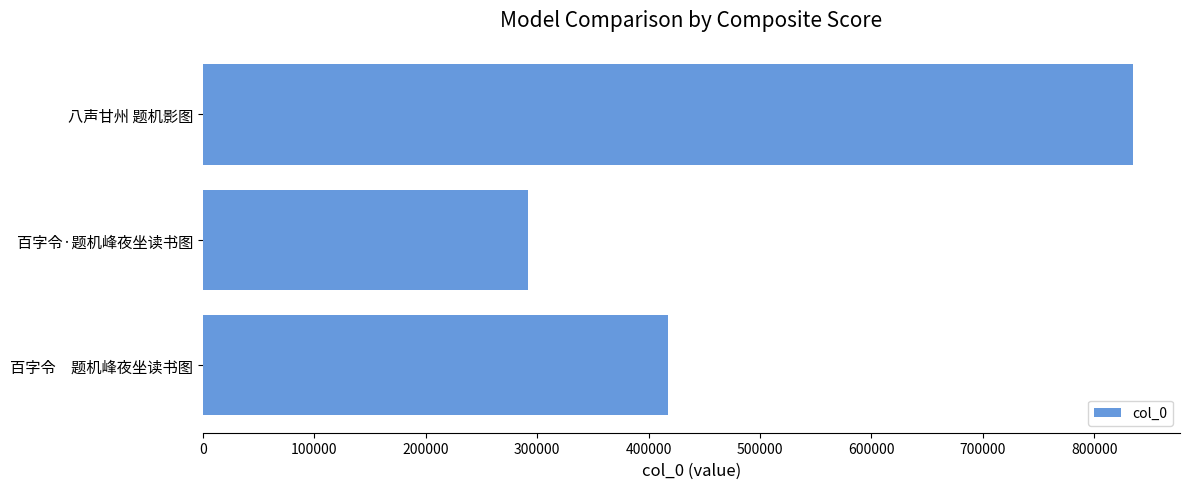

How many bars are there in total?

3